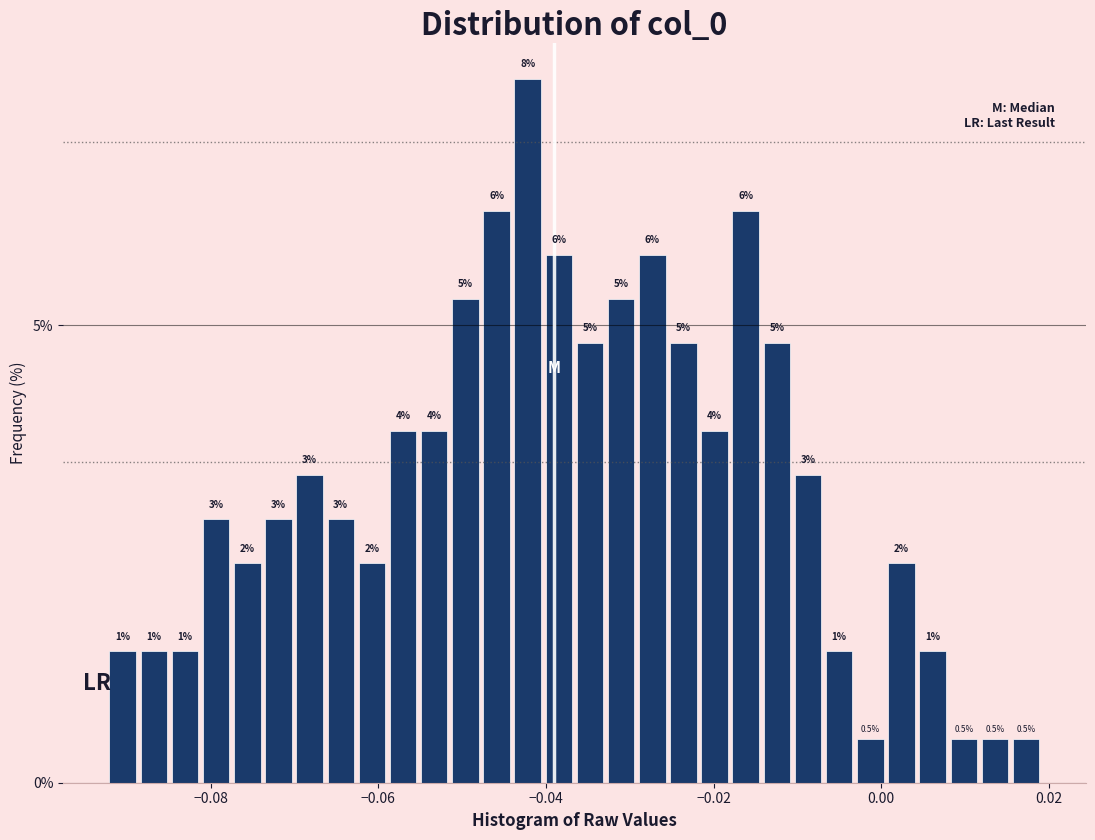

Read against the x-axis, roughly where is the centre of the tallest bar?

-0.042